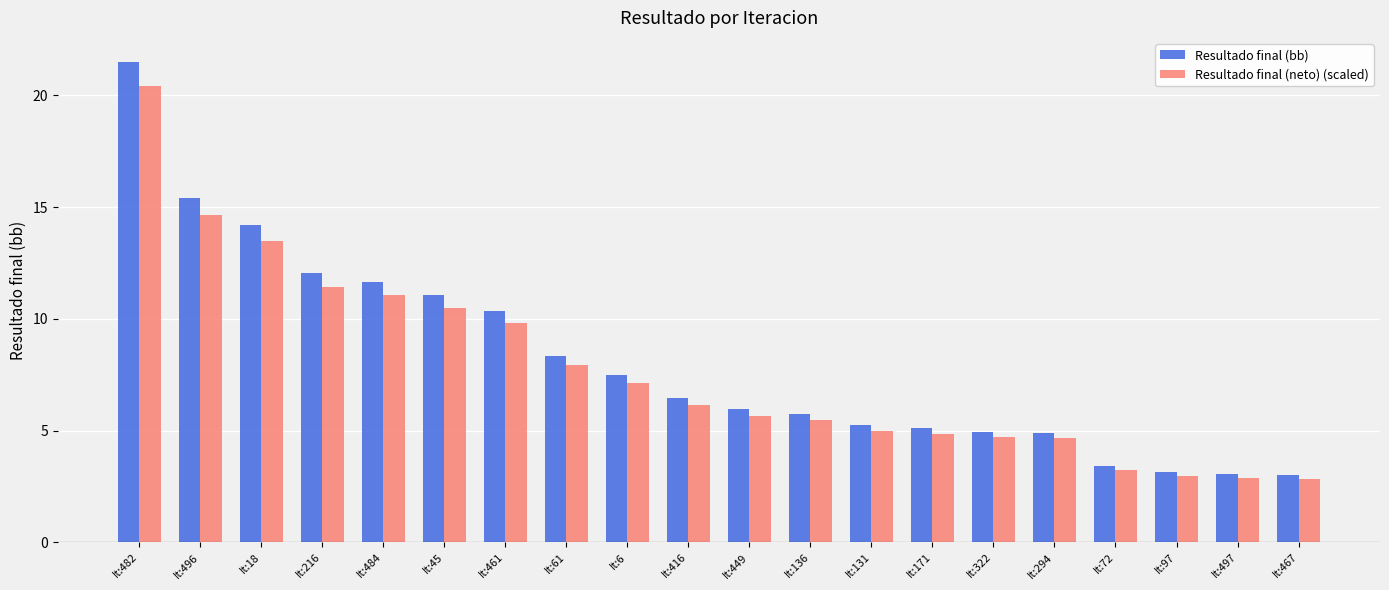

What is the total value across all series at It:482?

41.9